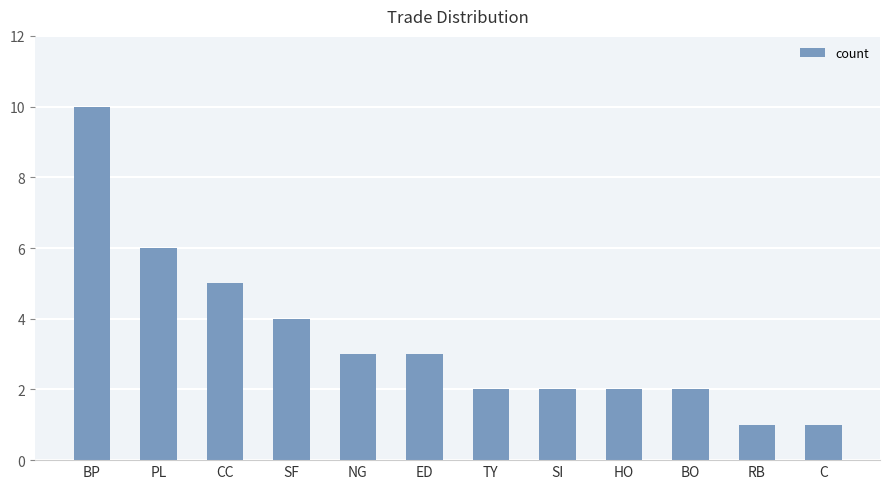

What is the difference between the second highest and second lowest values?

5